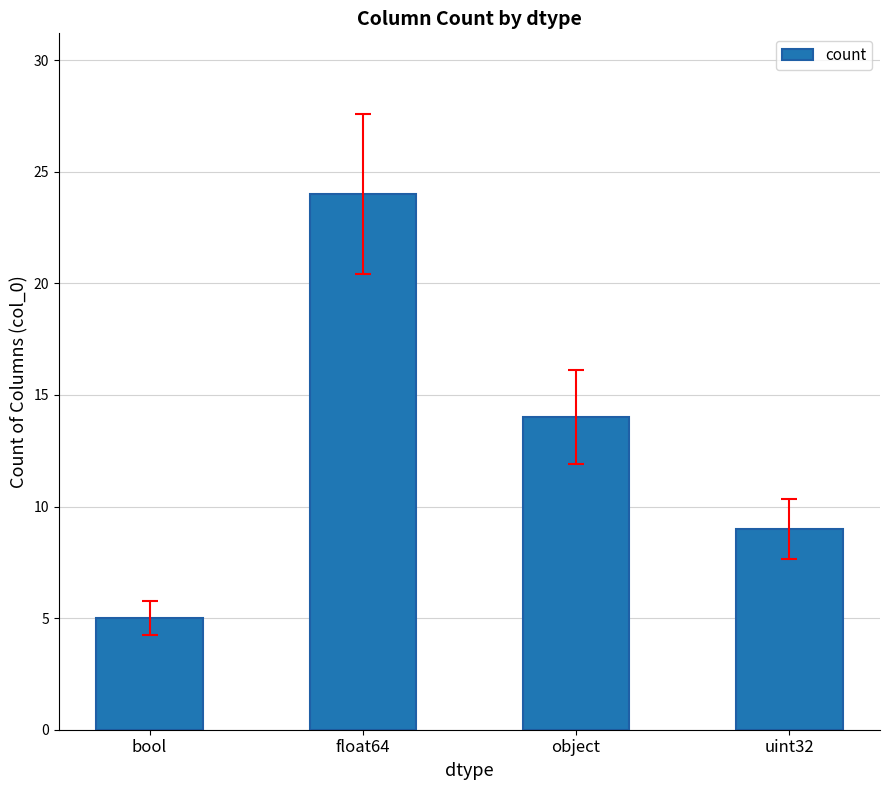

Reading left to right, transcribe all the data shown in this chart.

5	24	14	9